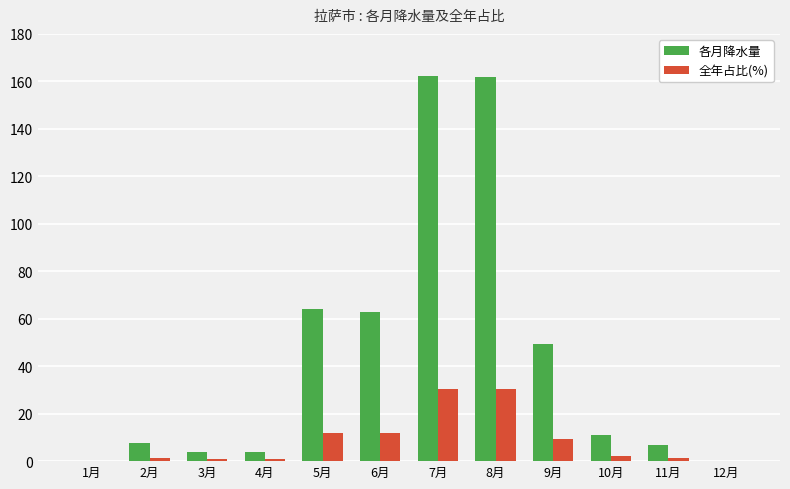

What is the difference between the 各月降水量 values at 4月 and 1月?

3.6